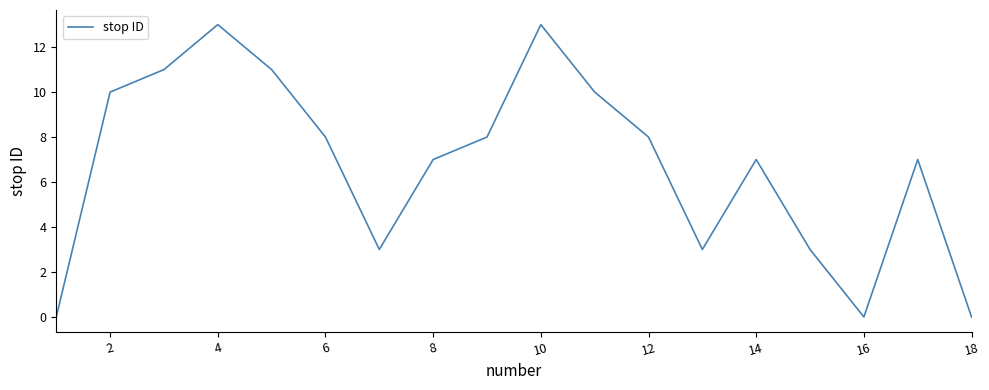

What is the greatest value displayed?

13